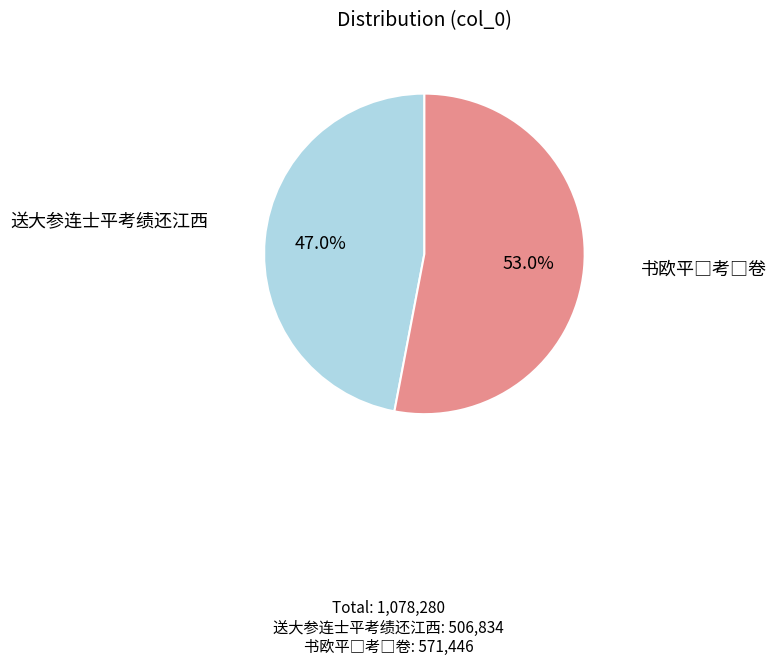

How many segments does this pie chart have?

2